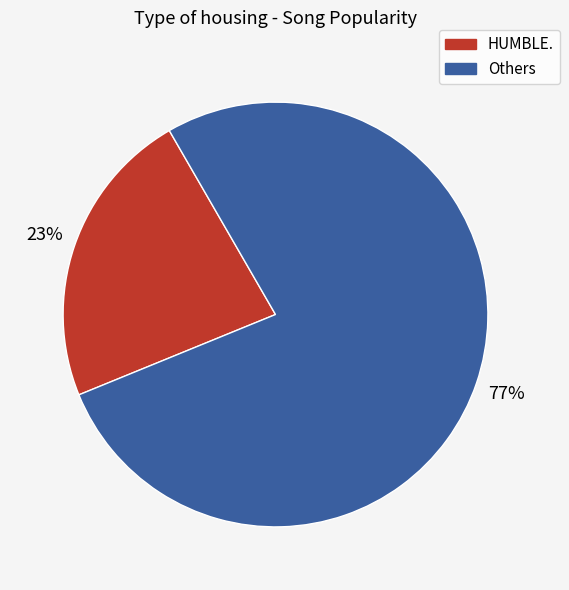

Is there a majority slice in this chart?

Yes